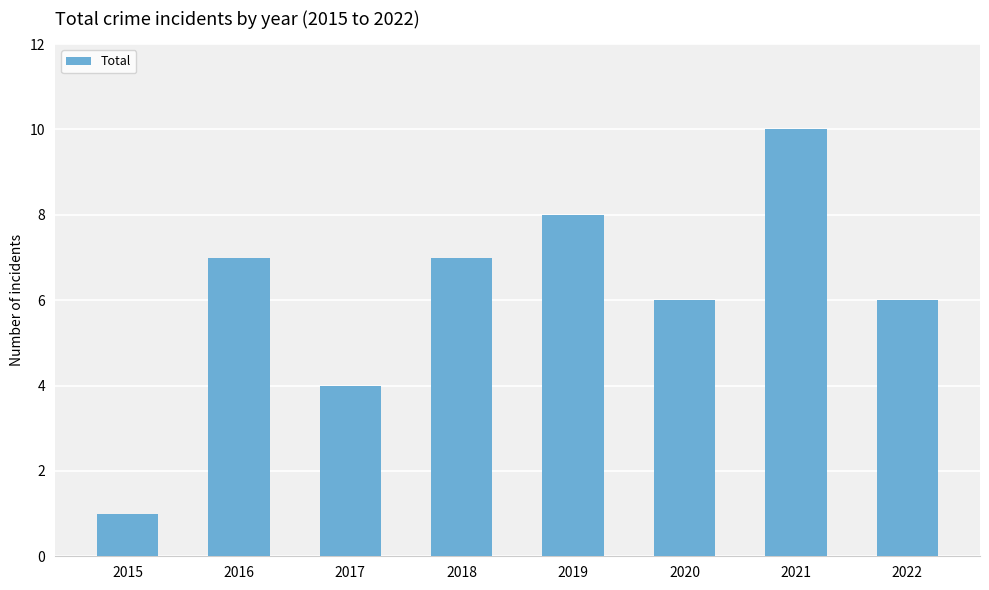

Read the value at 2018.

7